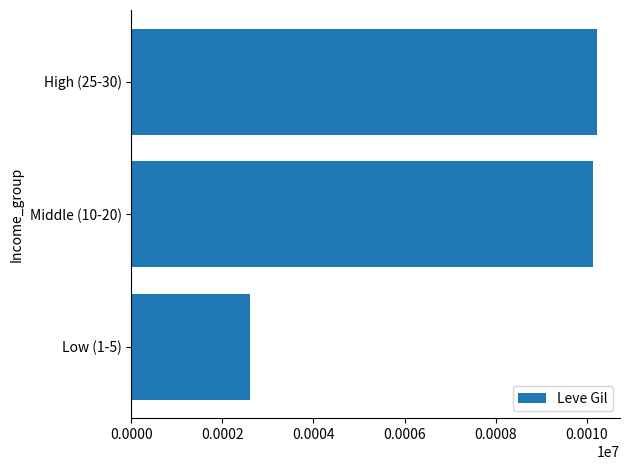

Where is the data nearest to the value 6417?

Middle (10-20)